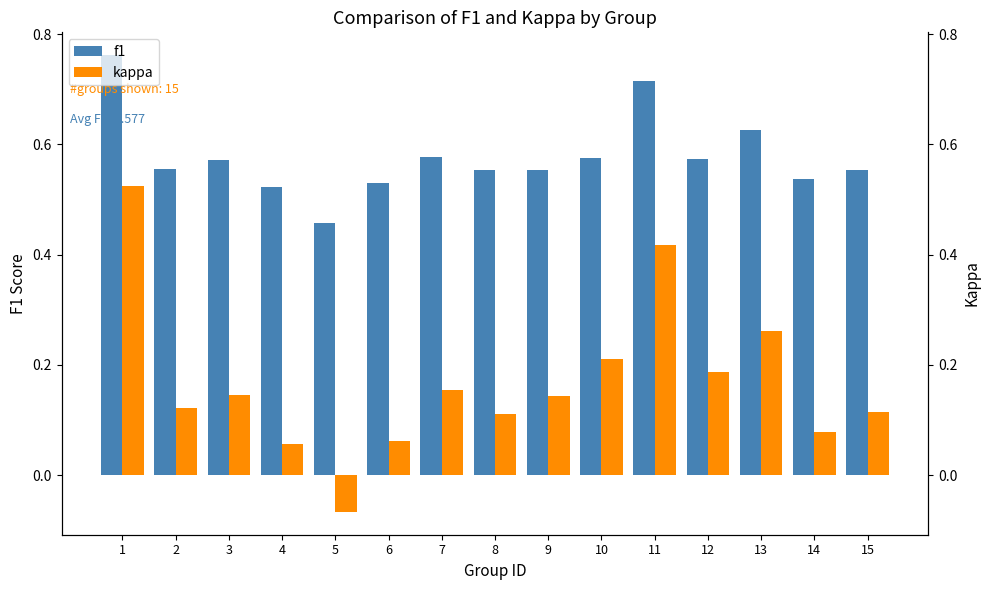

What is the difference between the f1 values at 9 and 11?

0.2